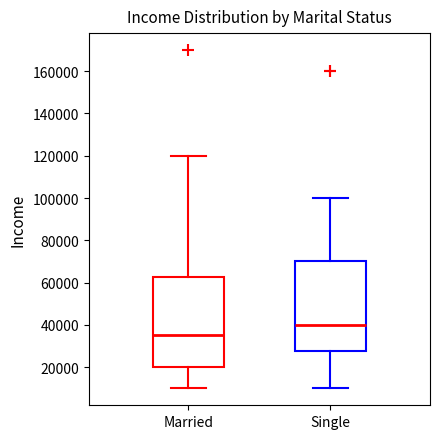

Reading left to right, transcribe this box plot: for each box, give where its median line is, the range the box spans, and where its two whiskers end, as read against the y-axis. The values are not printed on the chart, so give them approximately, as read against the axis.

Married: median 36000, box 20000 to 62000, whiskers 10000 to 120000
Single: median 40000, box 28000 to 70000, whiskers 10000 to 100000